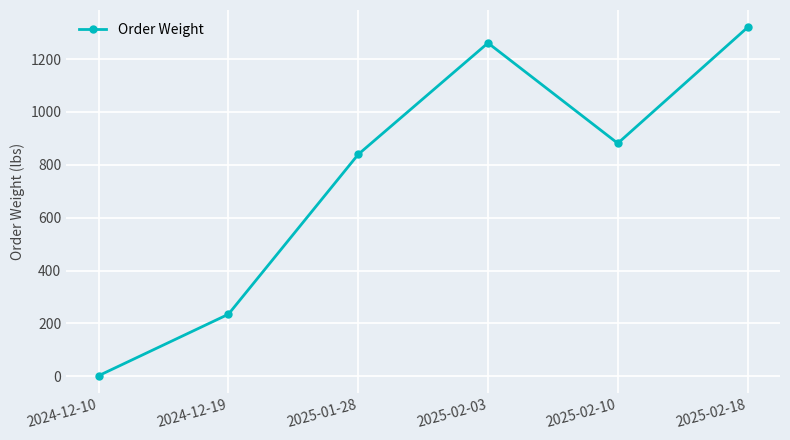

Is this an area chart (filled region under the line)?

No